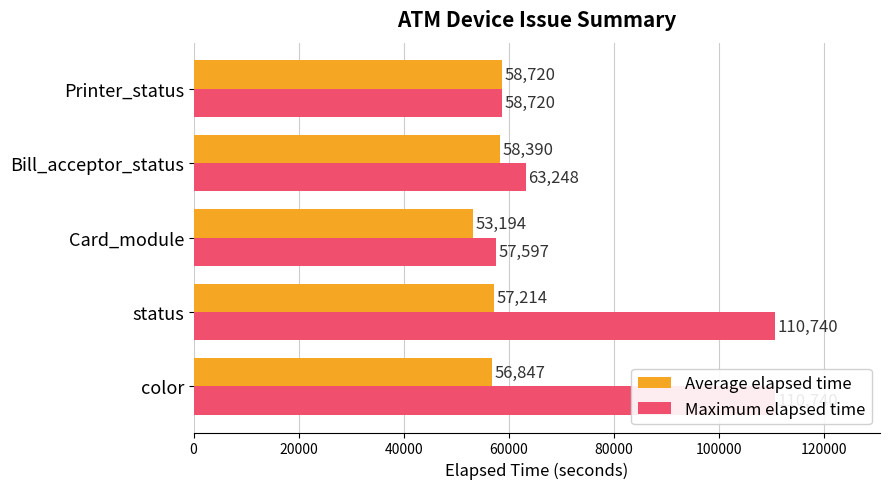

Rank the series at Printer_status from lowest to highest value.

Average elapsed time, Maximum elapsed time